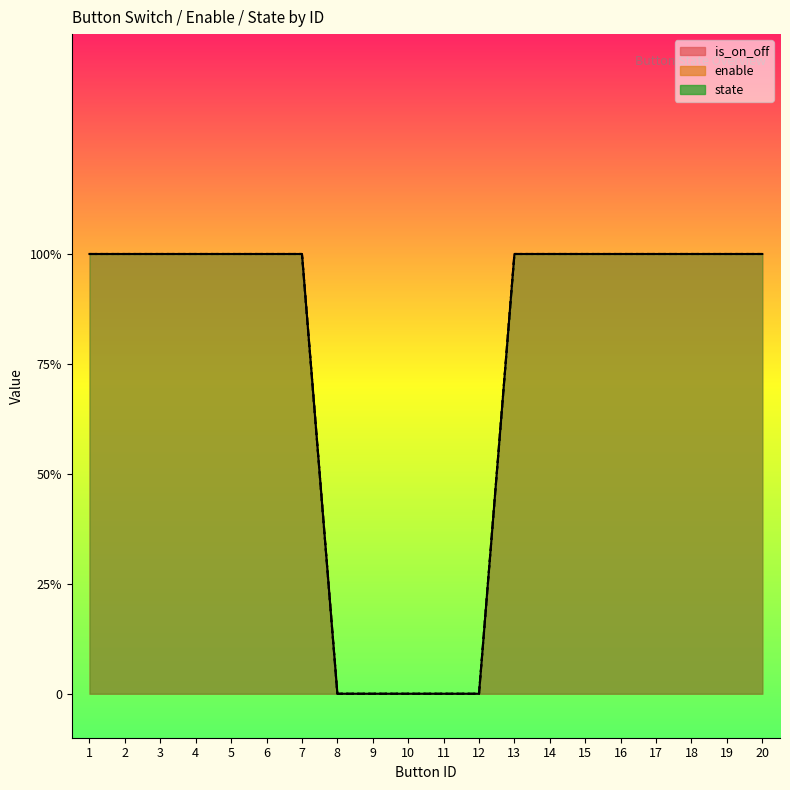

What is the total value across all series at 7?

3